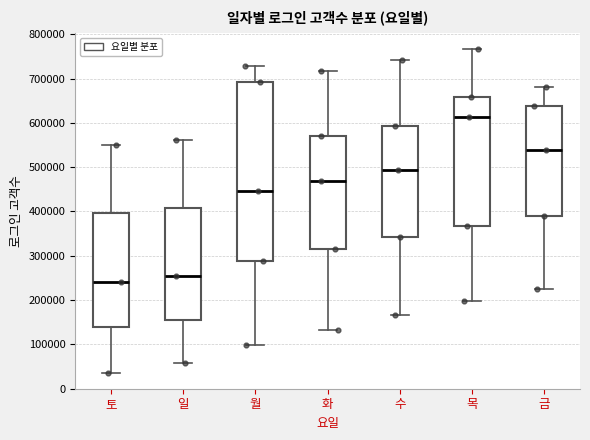

Which box is the tallest, from its lower edge to its upper edge?

월